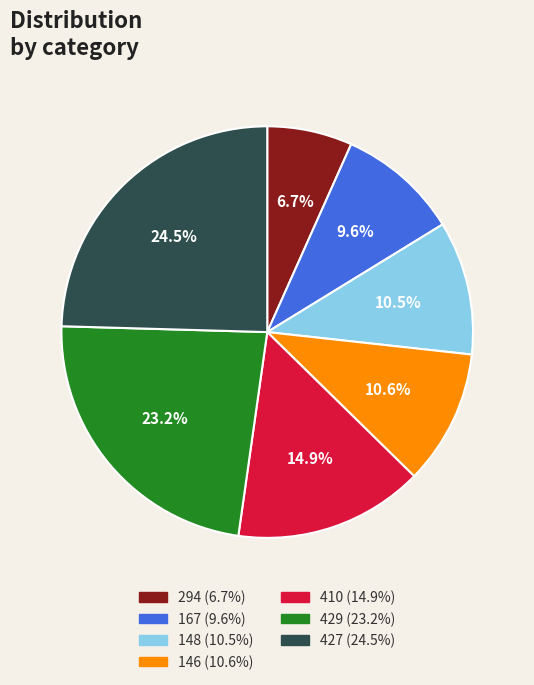

How many segments does this pie chart have?

7